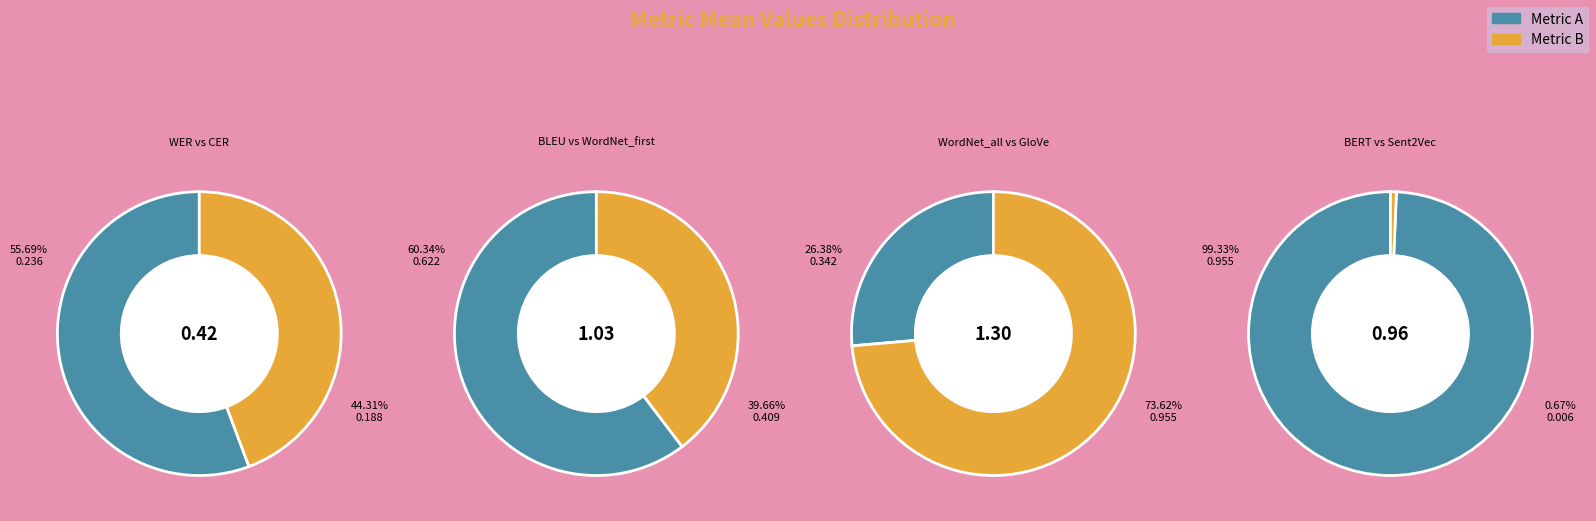

How many segments does this pie chart have?

8